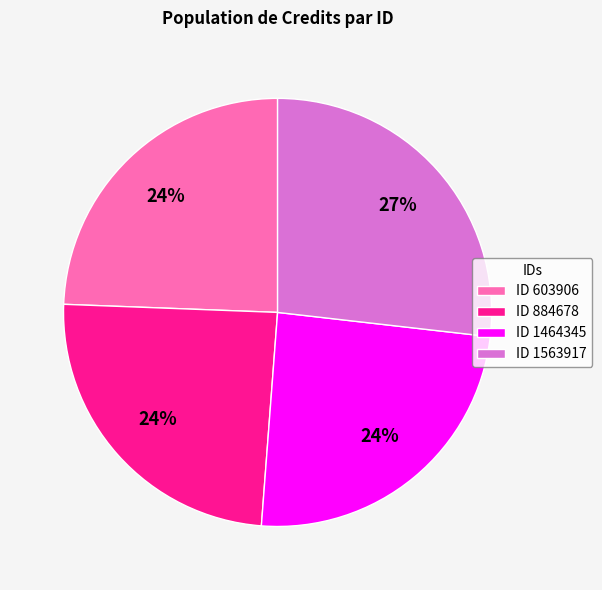

Is the sum of ID 1563917 and ID 884678 greater than half?

Yes